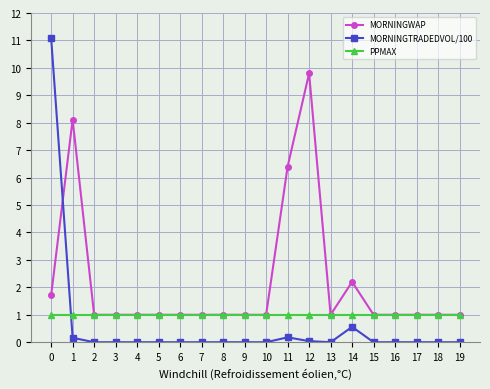

True or false: MORNINGTRADEDVOL/100 and PPMAX cross at least once.

True